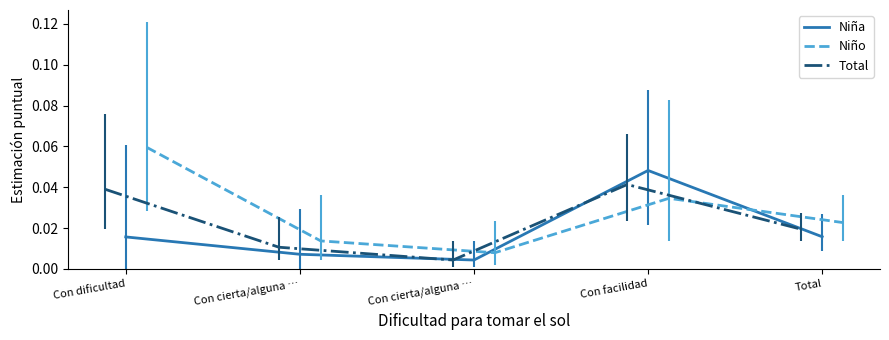

Does the chart display data point markers on the line(s)?

No